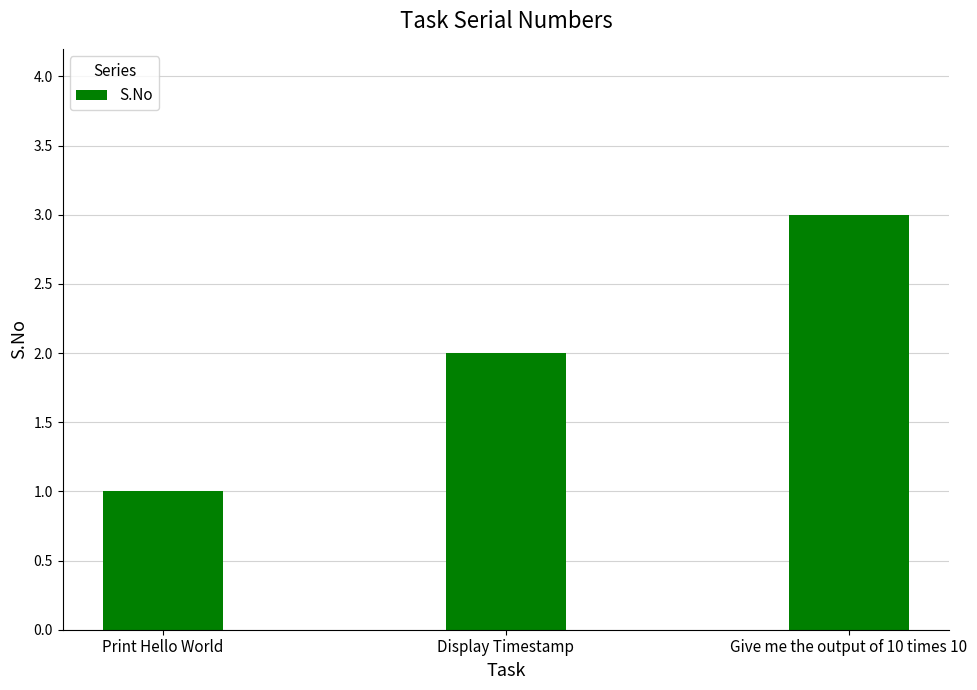

What is the value of the 3rd bar from the left?

3